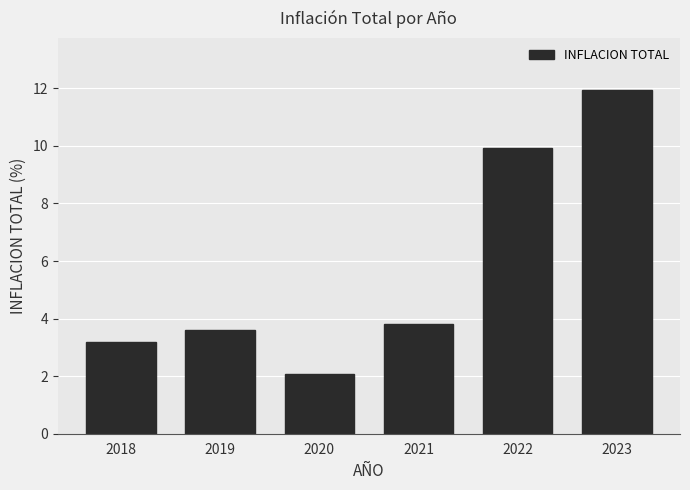

What is the change in value from 2019 to 2020?

-1.5